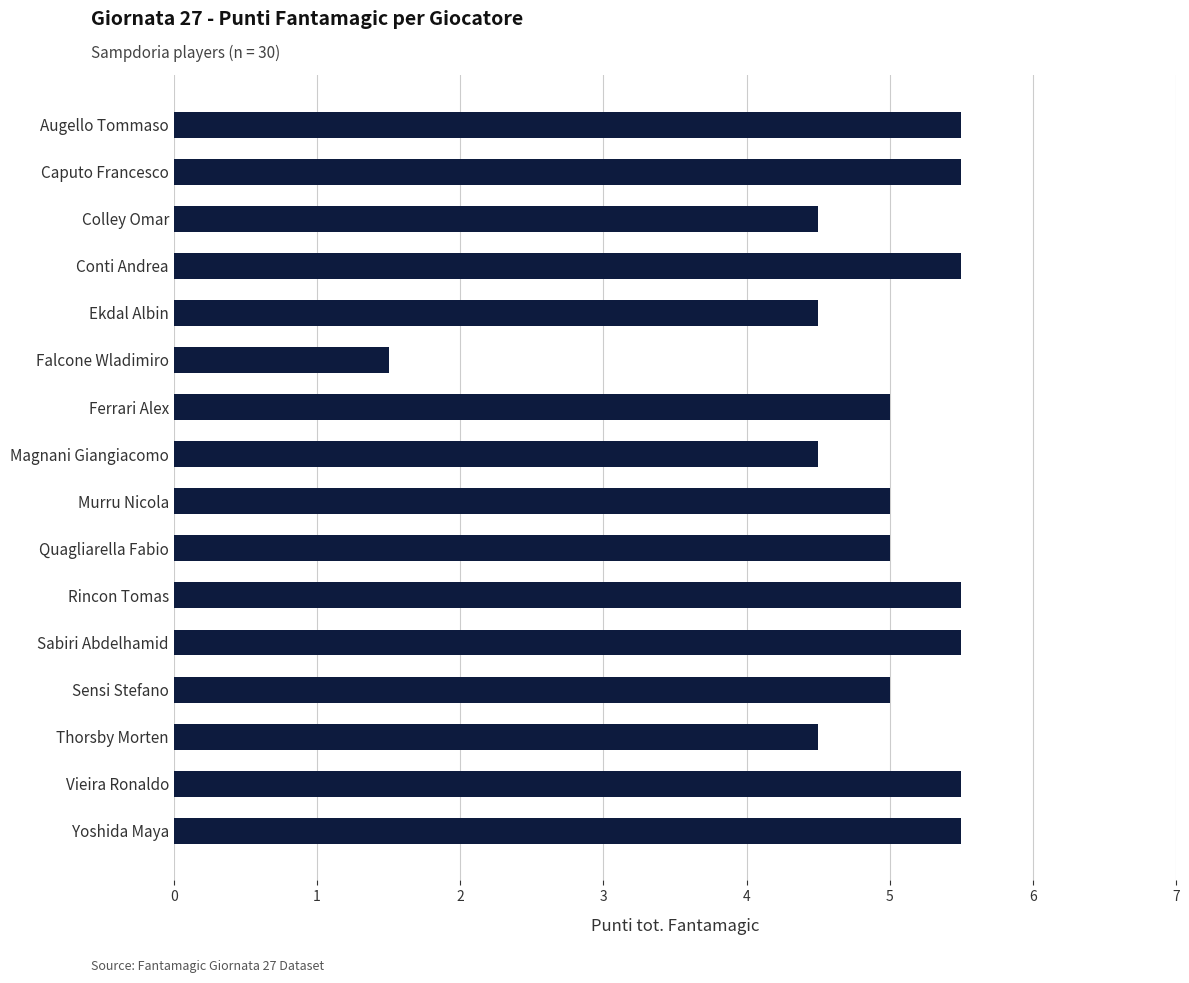

What value does the data have at Thorsby Morten?

4.5